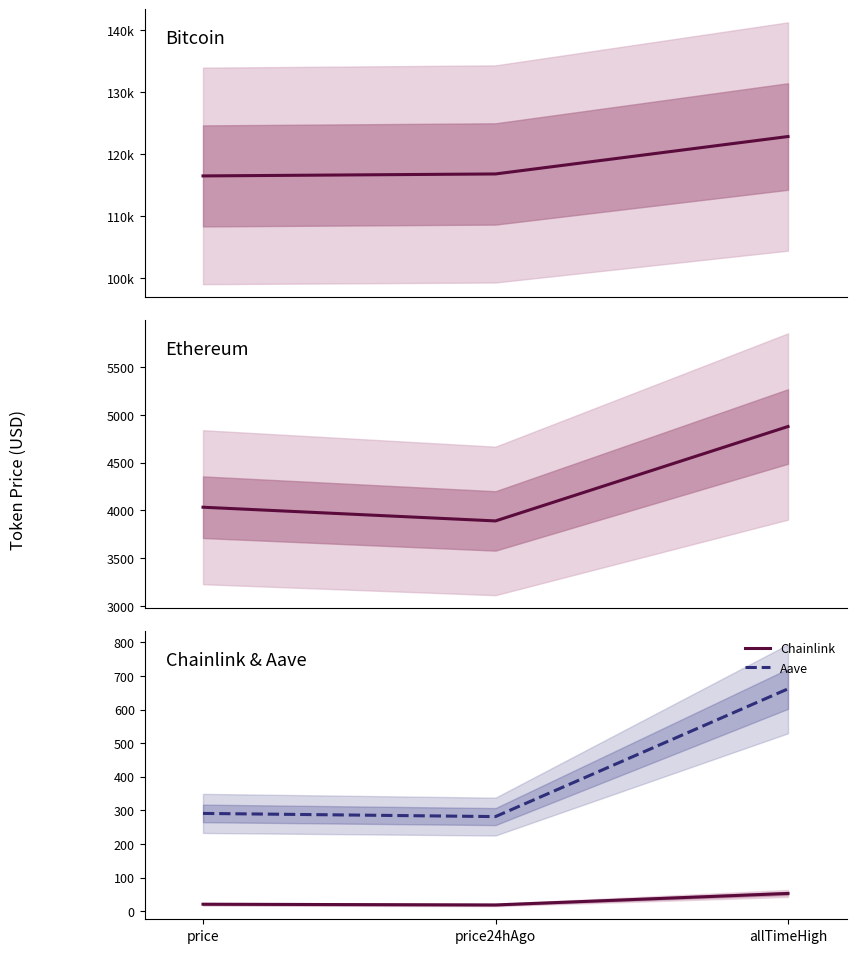

How many data points in Chainlink are above 20?

2